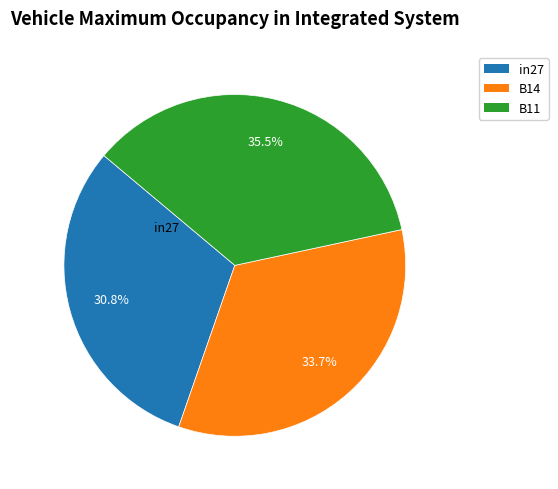

Between in27 and B11, which is larger?

B11